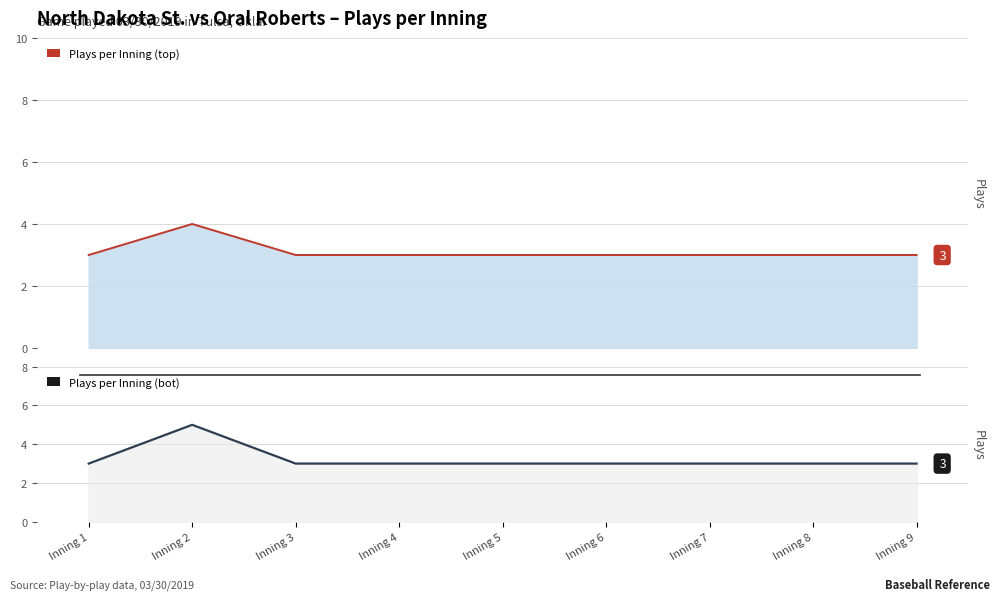

Count the Plays per Inning (bot) values in the range 3 to 4.

8